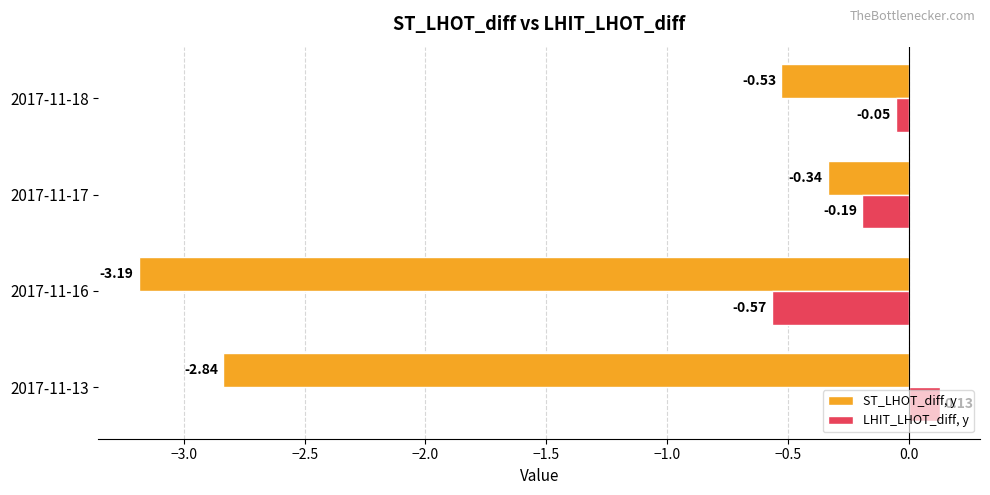

List the series in order of their overall mean, highest first.

LHIT_LHOT_diff, y, ST_LHOT_diff, y